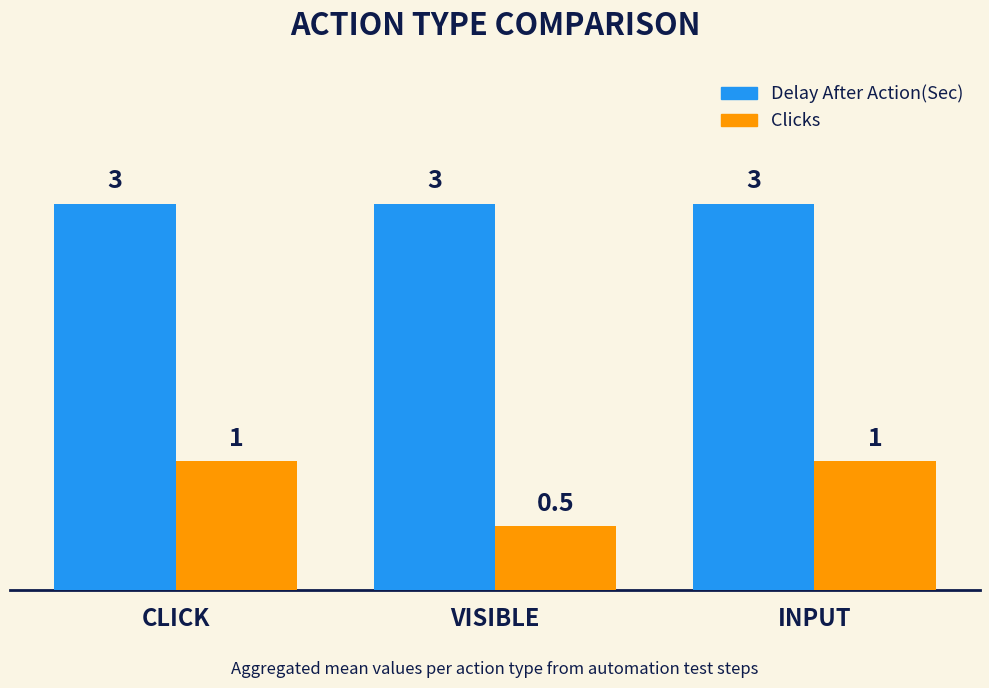

What is the label of the 2nd bar from the right?

VISIBLE